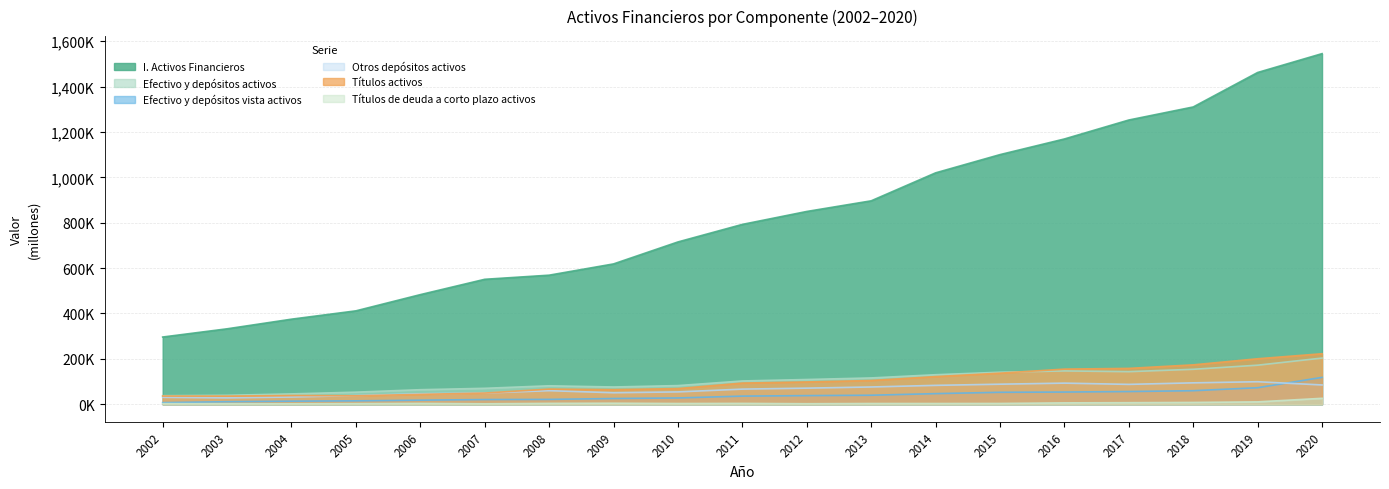

Is it true that Efectivo y depósitos vista activos equals 29704 at 2014?

False